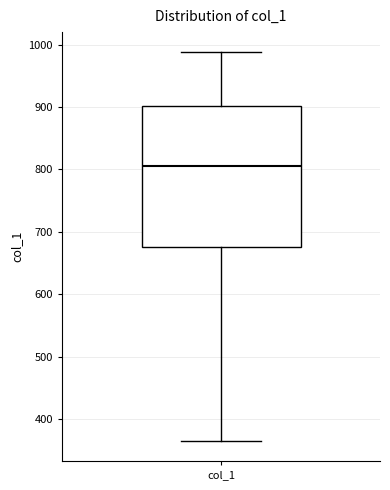

Transcribe this box plot: give where the median line is, the range the box spans, and where the two whiskers end, as read against the y-axis. The values are not printed on the chart, so give them approximately, as read against the axis.

median 810, box 680 to 900, whiskers 360 to 990